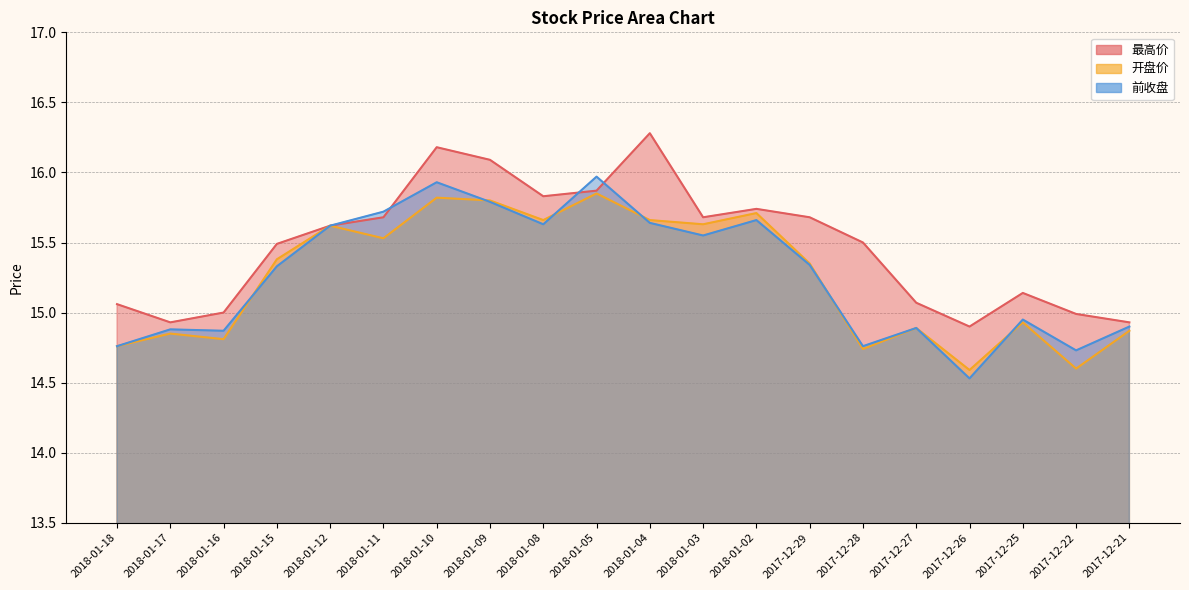

What are all the series names shown in the legend?

最高价, 开盘价, 前收盘